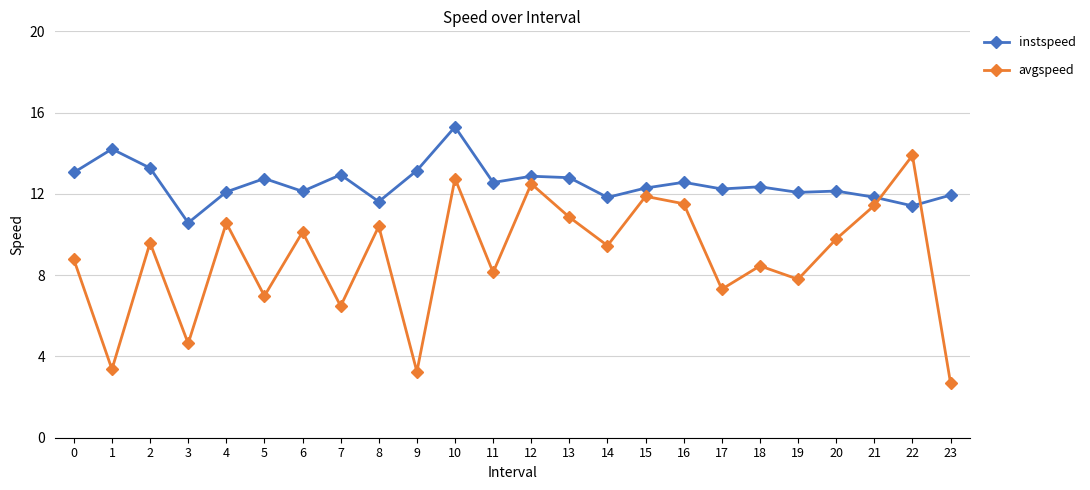

After their last crossing, which series has the higher values: avgspeed or instspeed?

instspeed